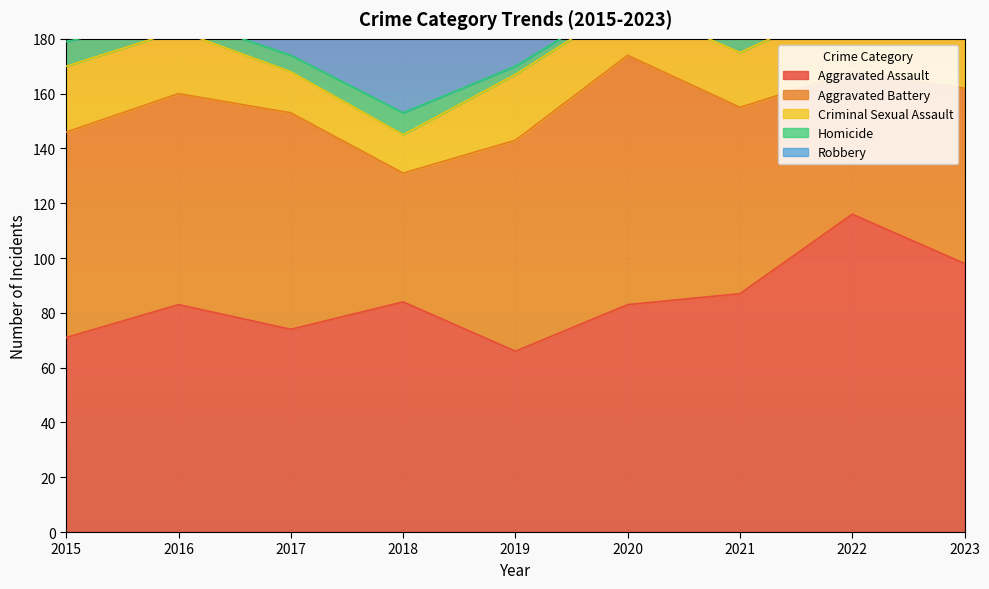

Does the chart display data point markers on the line(s)?

No